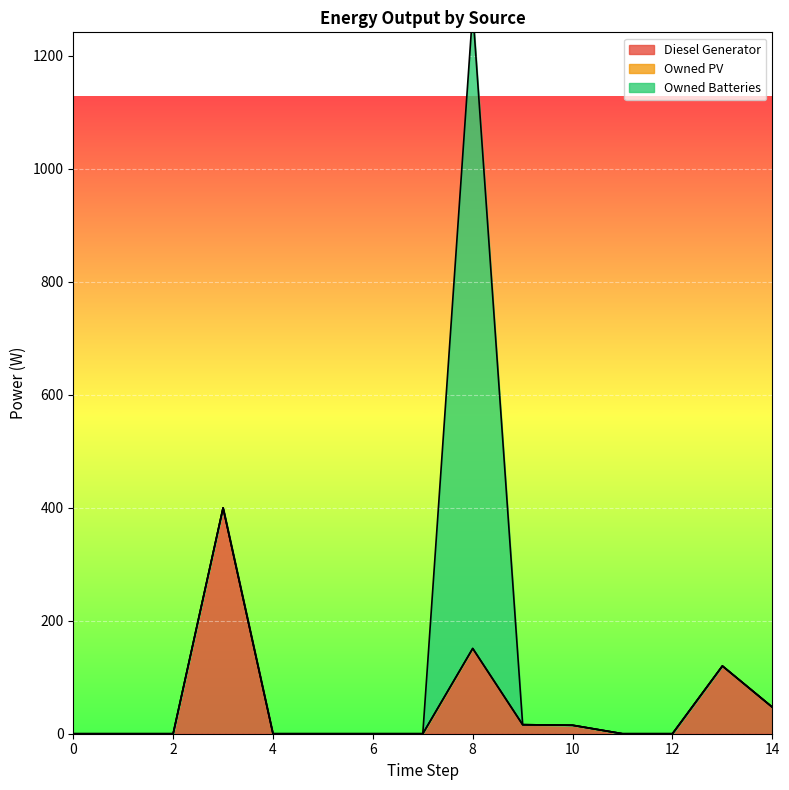

Between 13 and 9, which is larger?

13